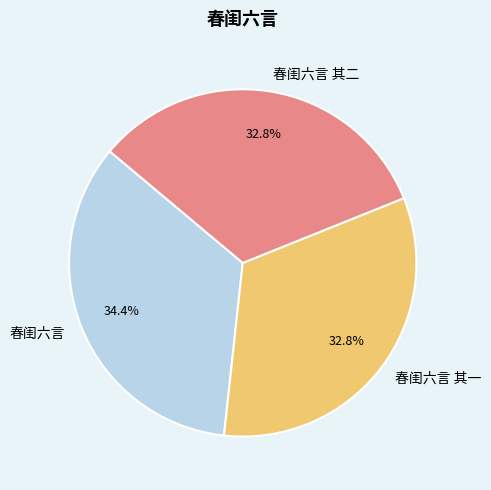

Does 春闺六言 其一 account for over 50% of the chart?

No